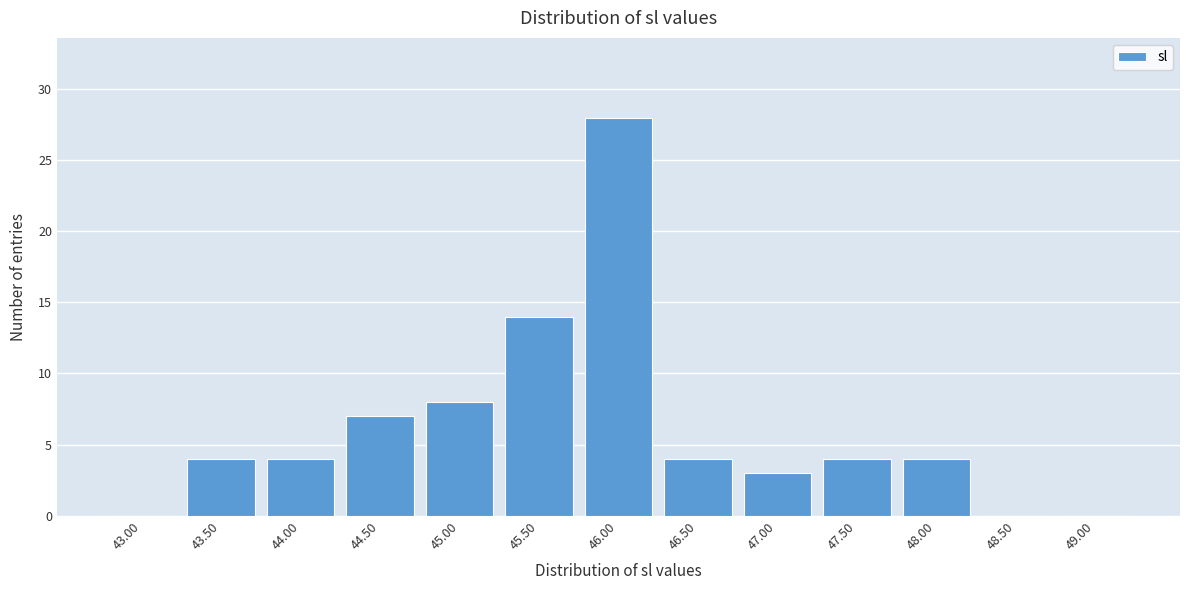

Reading left to right, extract all data points from this chart.

43.00=0	43.50=4	44.00=4	44.50=7	45.00=8	45.50=14	46.00=28	46.50=4	47.00=3	47.50=4	48.00=4	48.50=0	49.00=0